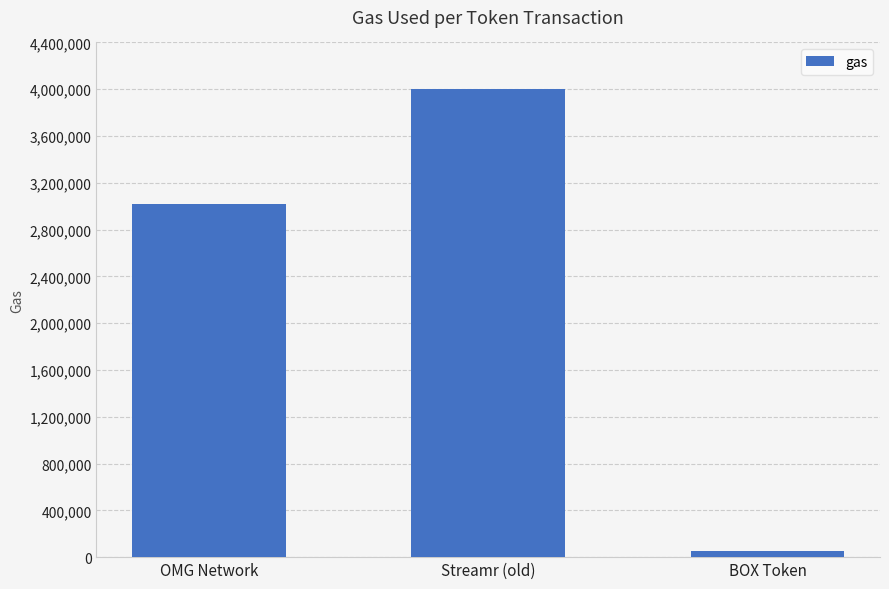

What is the value of the 2nd bar from the left?

4000000